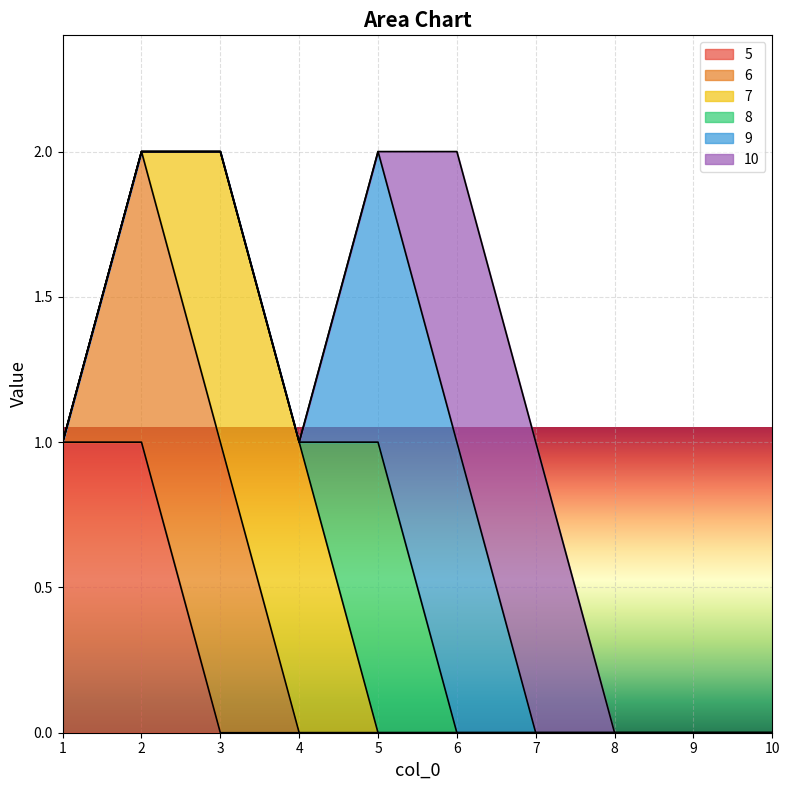

How many lines are shown in the chart?

6